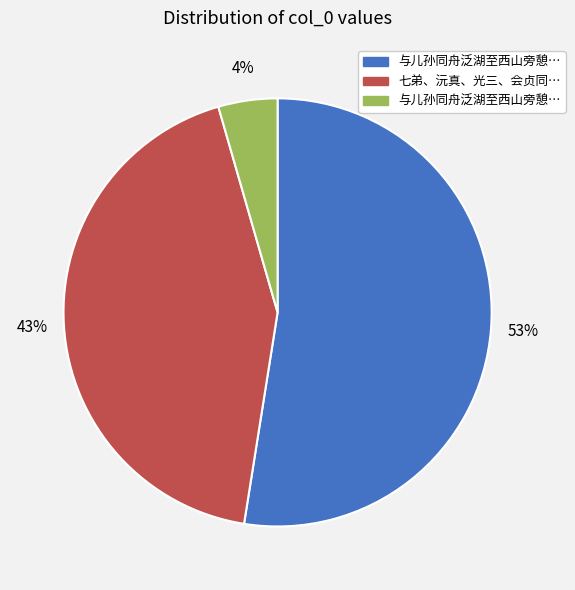

Is there any slice that represents more than half of the pie?

Yes